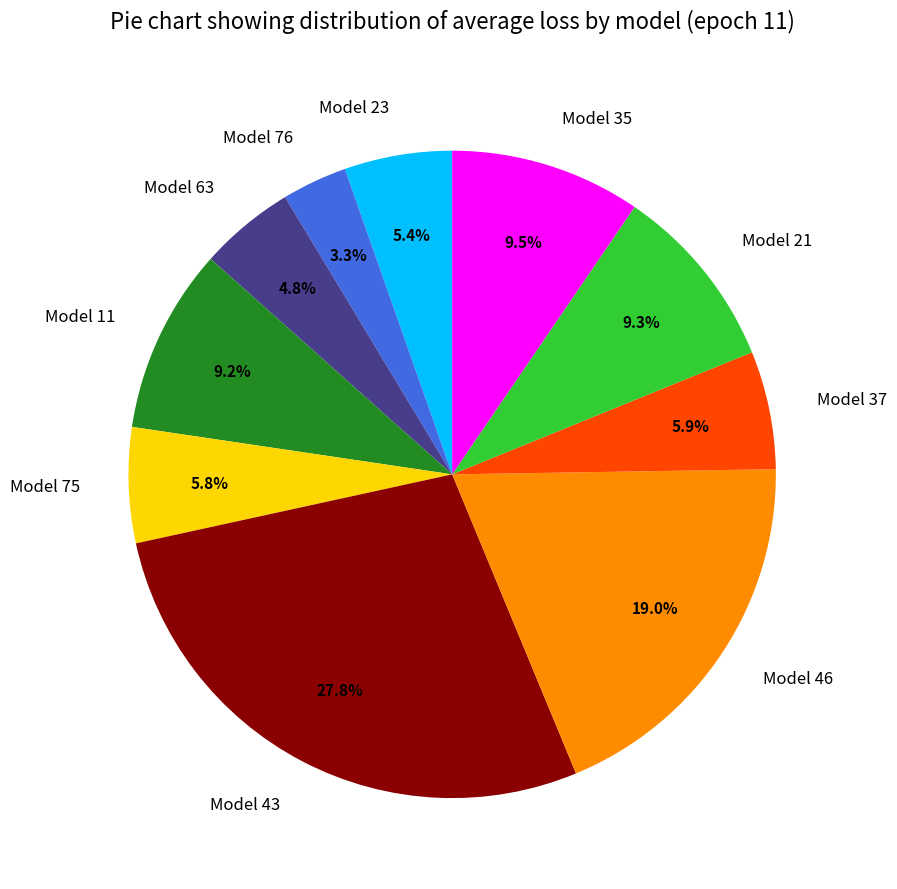

Is Model 63 the majority of the pie?

No